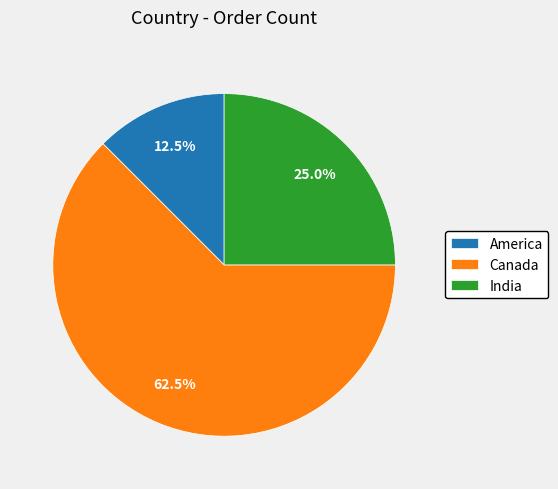

What percentage is NOT represented by America?

87.5%